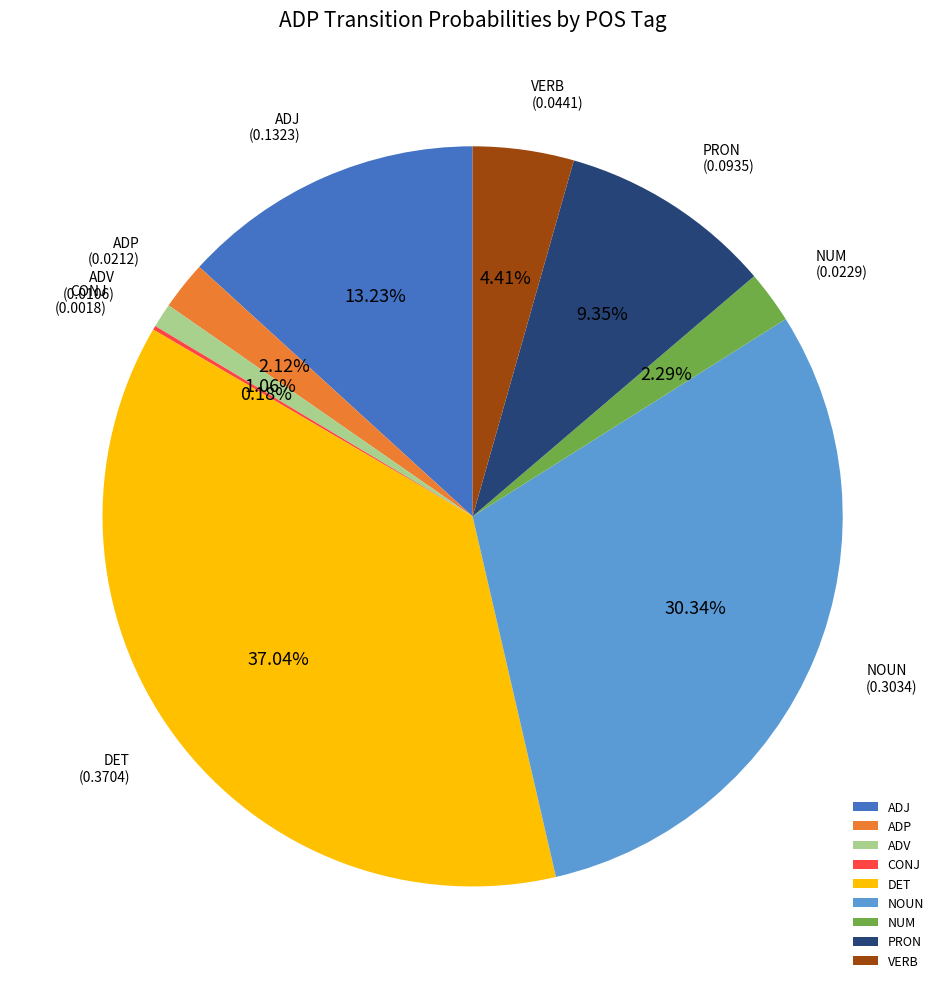

To the nearest percent, what portion does ADJ represent?

13%